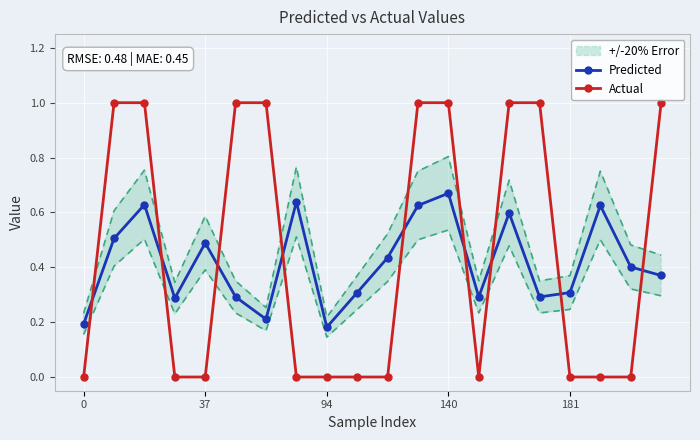

After their last crossing, which series has the higher values: Predicted or Actual?

Actual